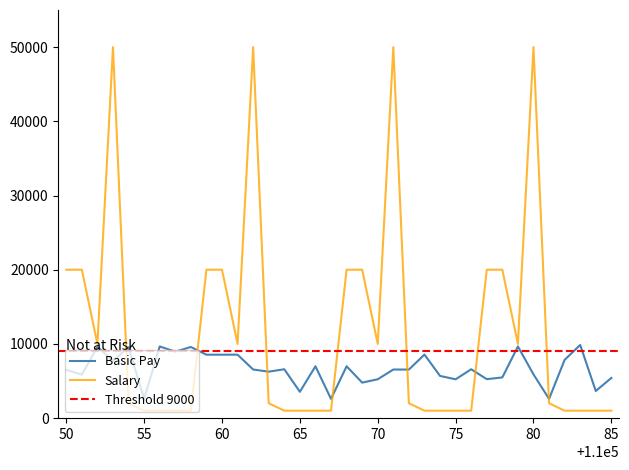

Rank the series by their average value, from highest to lowest.

salary, Basic